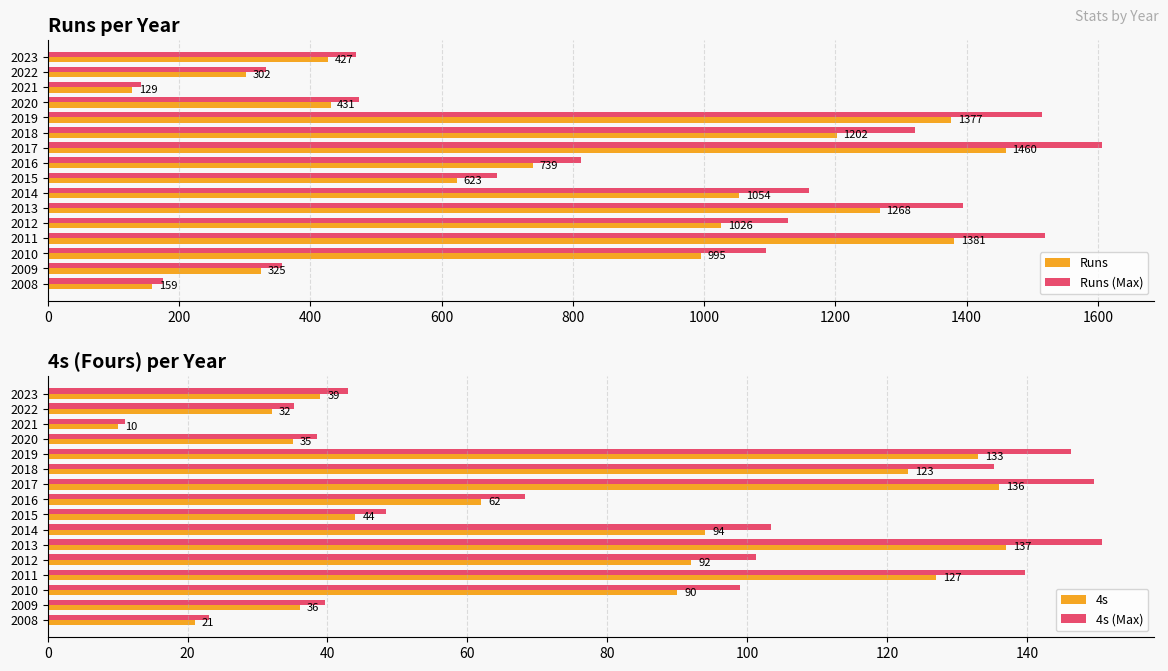

What is the difference between the 4s values at 2018 and 2011?

4.0